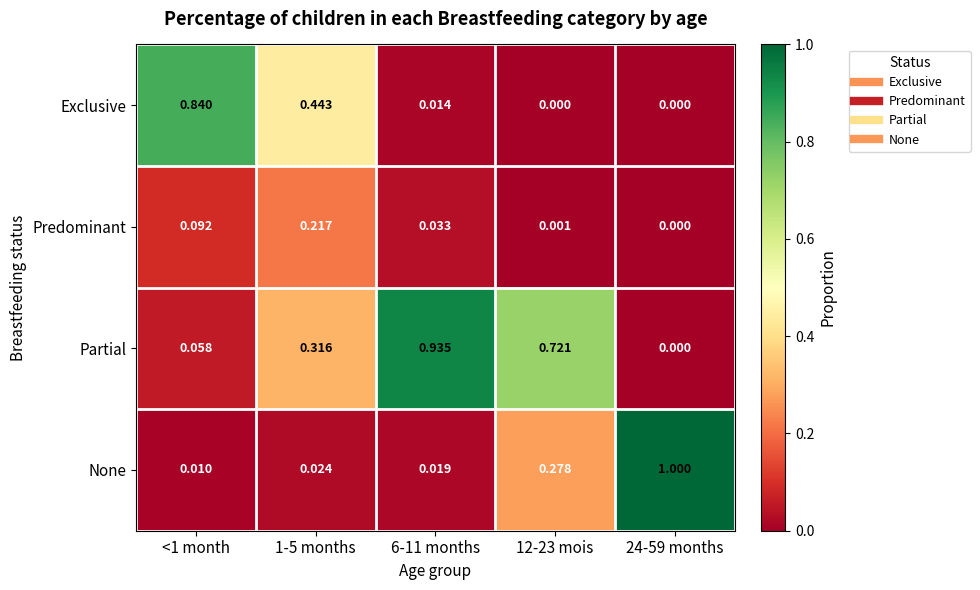

Which series has the largest total across all categories?

Partial